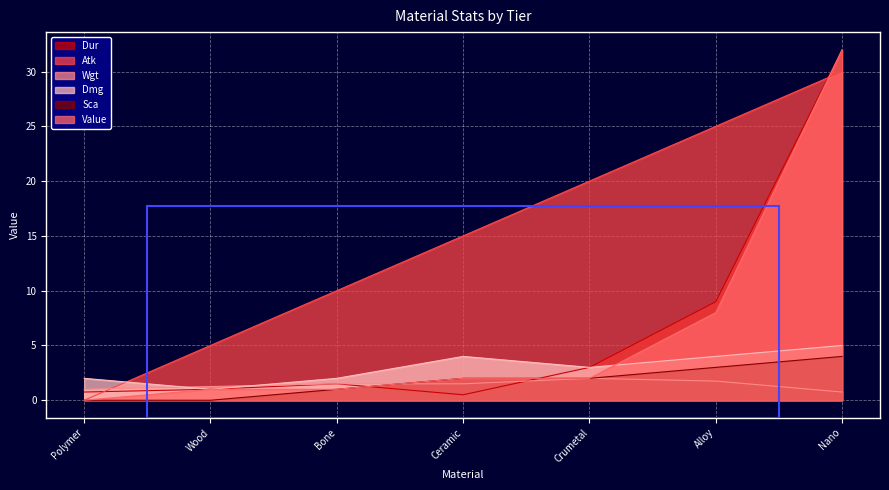

What is the sum of the Atk values at Crumetal and Alloy?

45.0